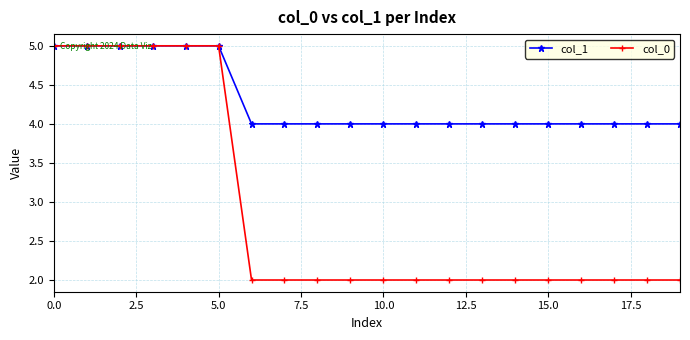

Which series has the largest range (max minus min)?

col_0